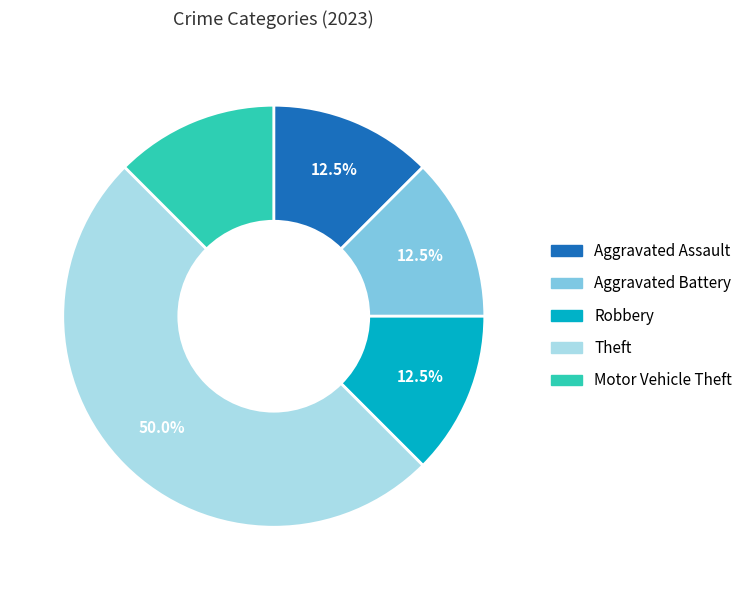

Does Robbery represent more than half of the total?

No